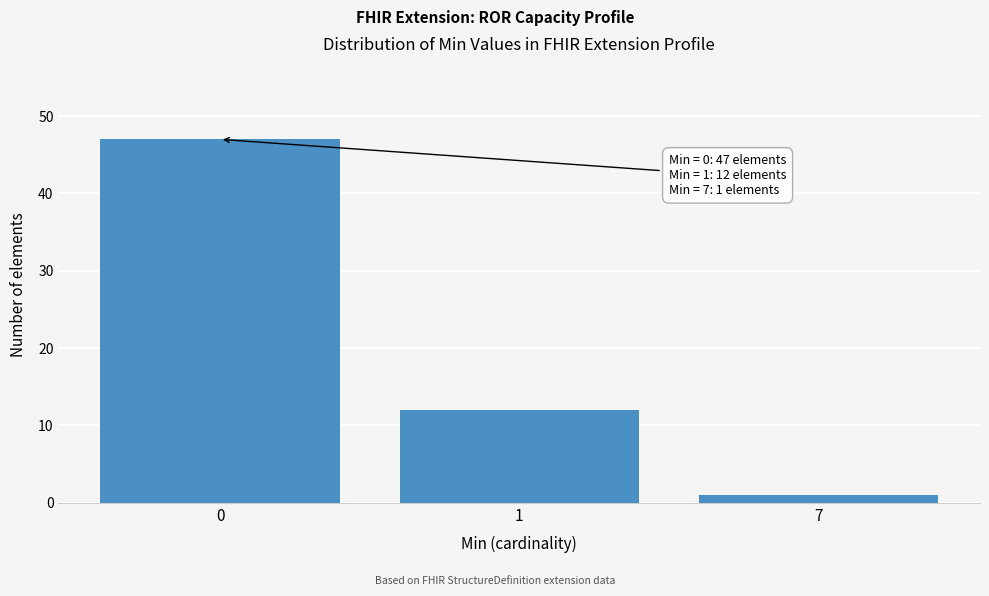

Reading left to right, list all the values displayed in this chart.

47	12	1